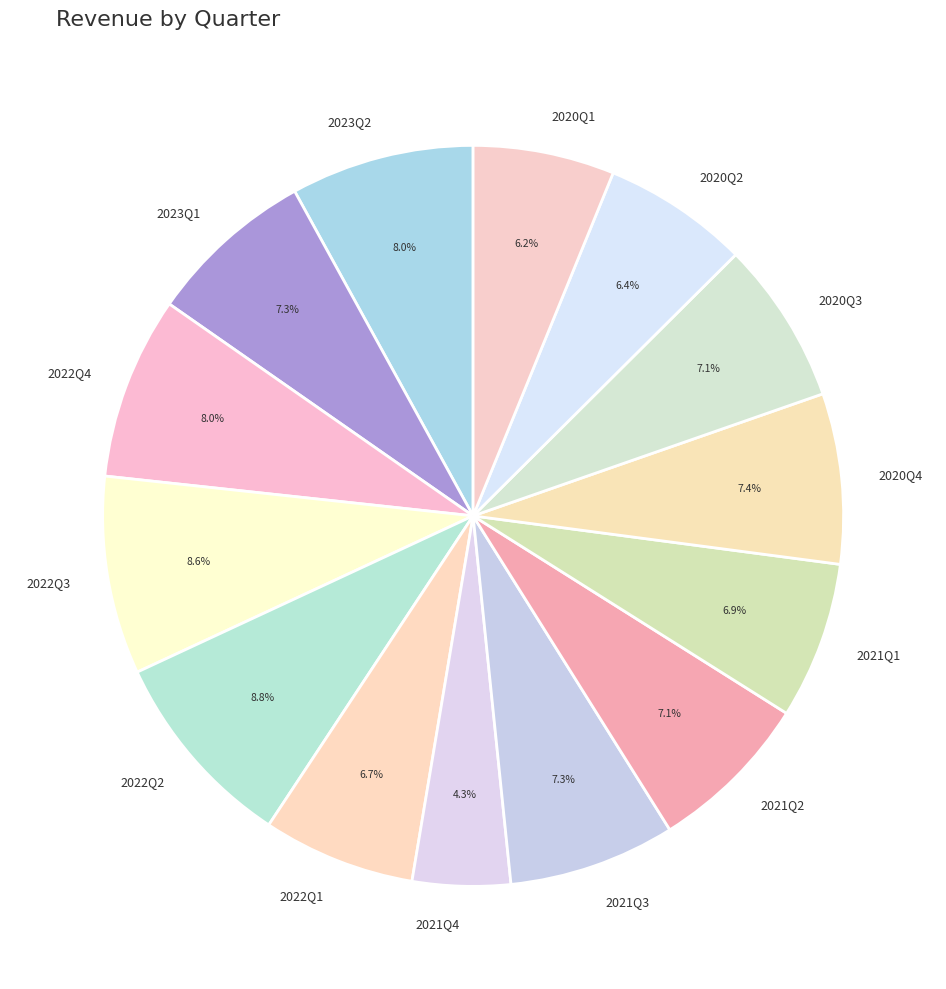

Is 2021Q3 the majority of the pie?

No